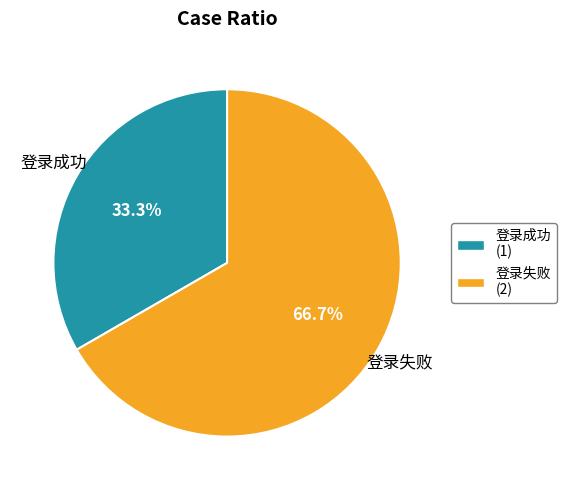

Is there a majority slice in this chart?

Yes